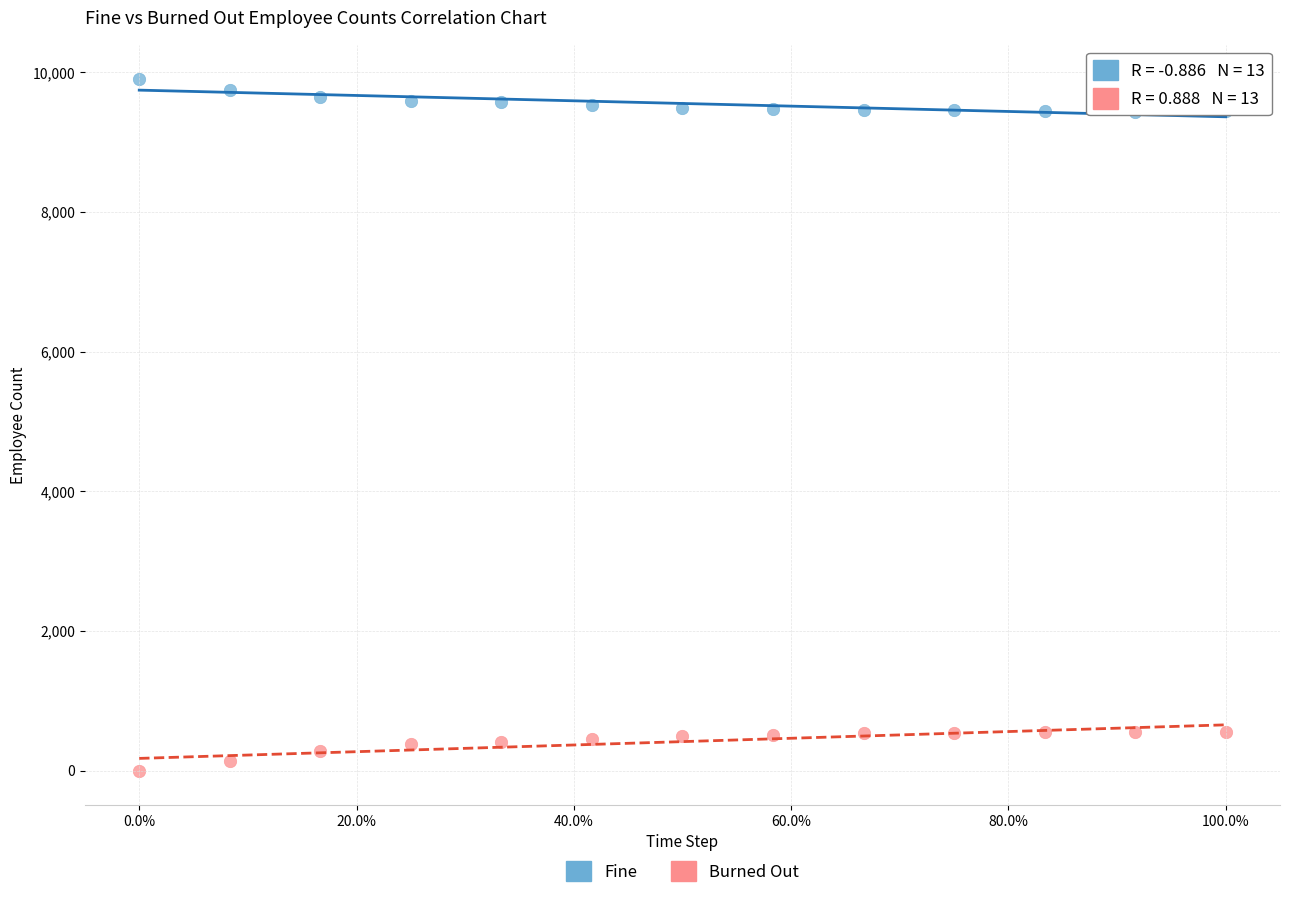

Which series reaches the minimum Y coordinate?

Burned Out